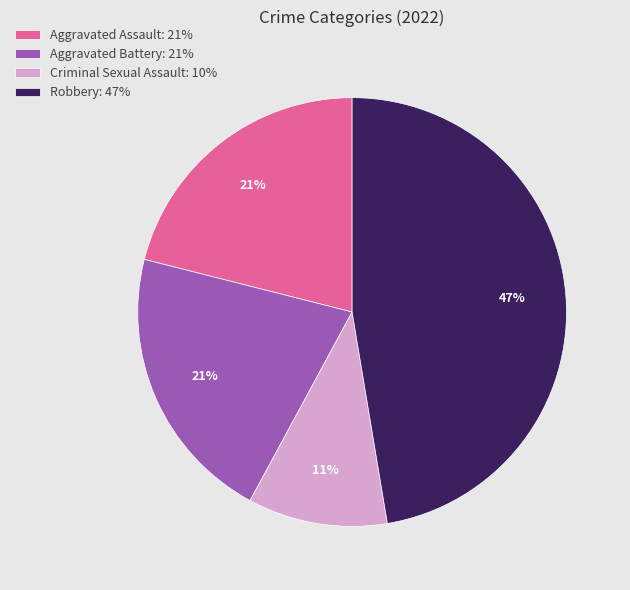

Is it true that Aggravated Battery is 21% of the pie?

True